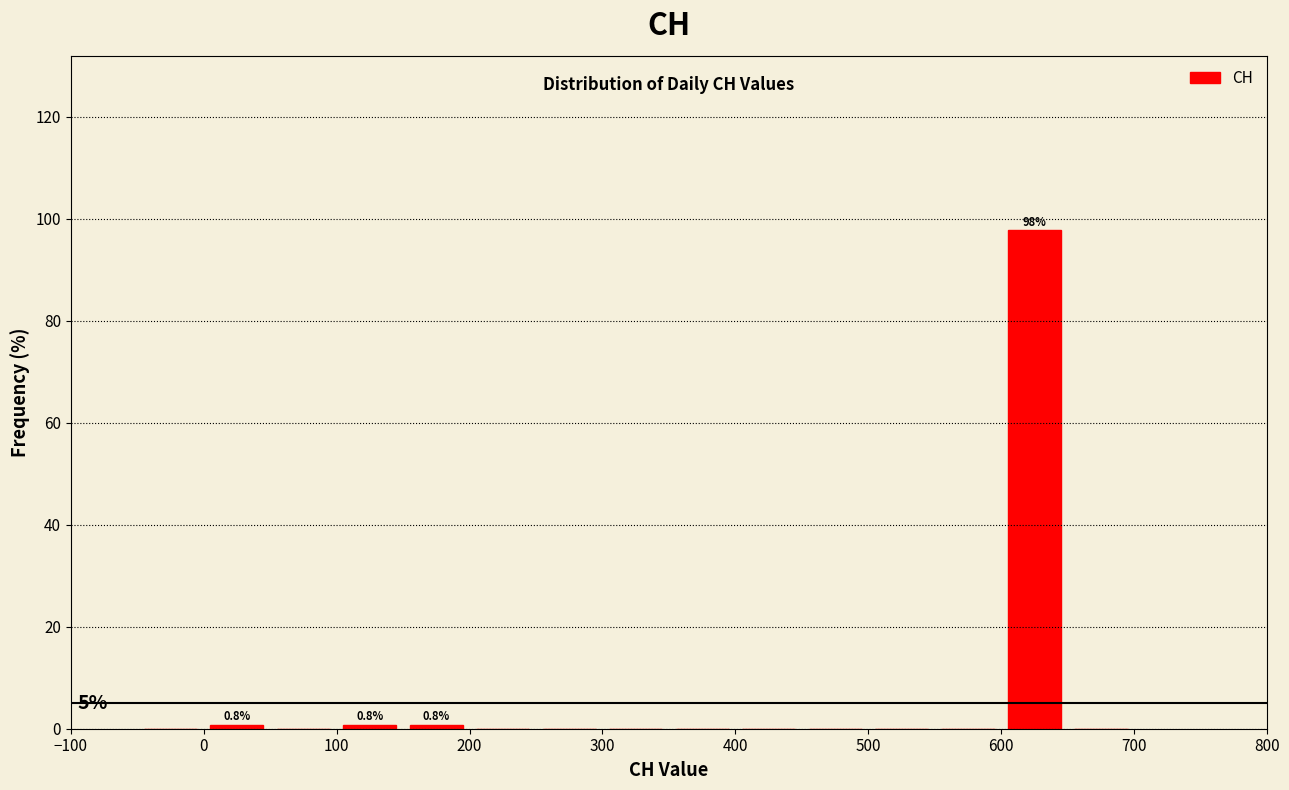

Over which range of the x-axis is the bar tallest?

600 to 650